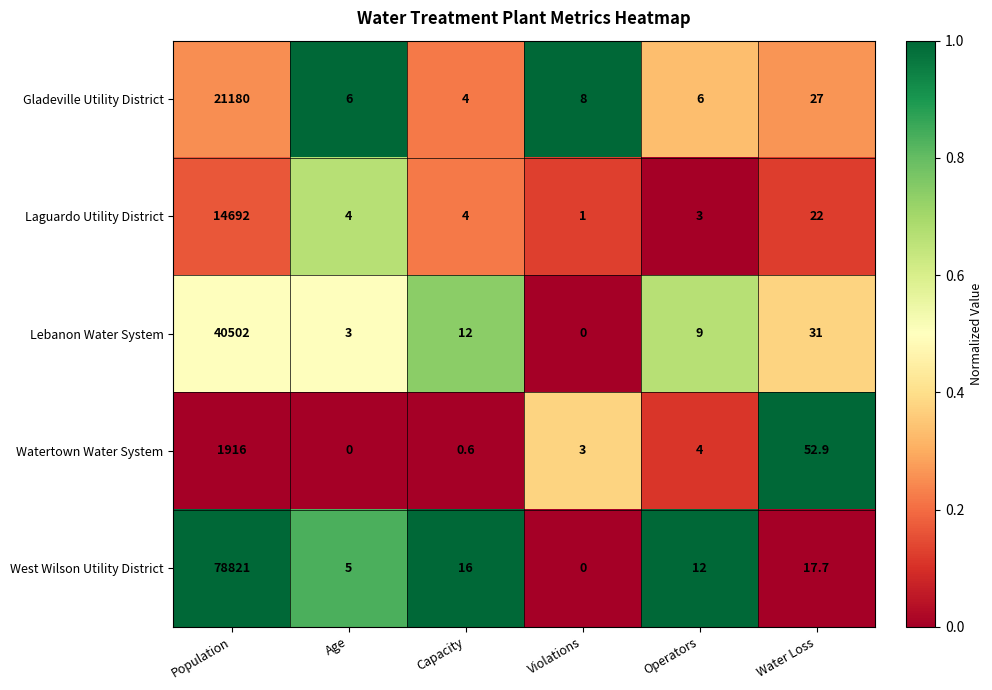

Which label corresponds to the largest value in the chart?

Population